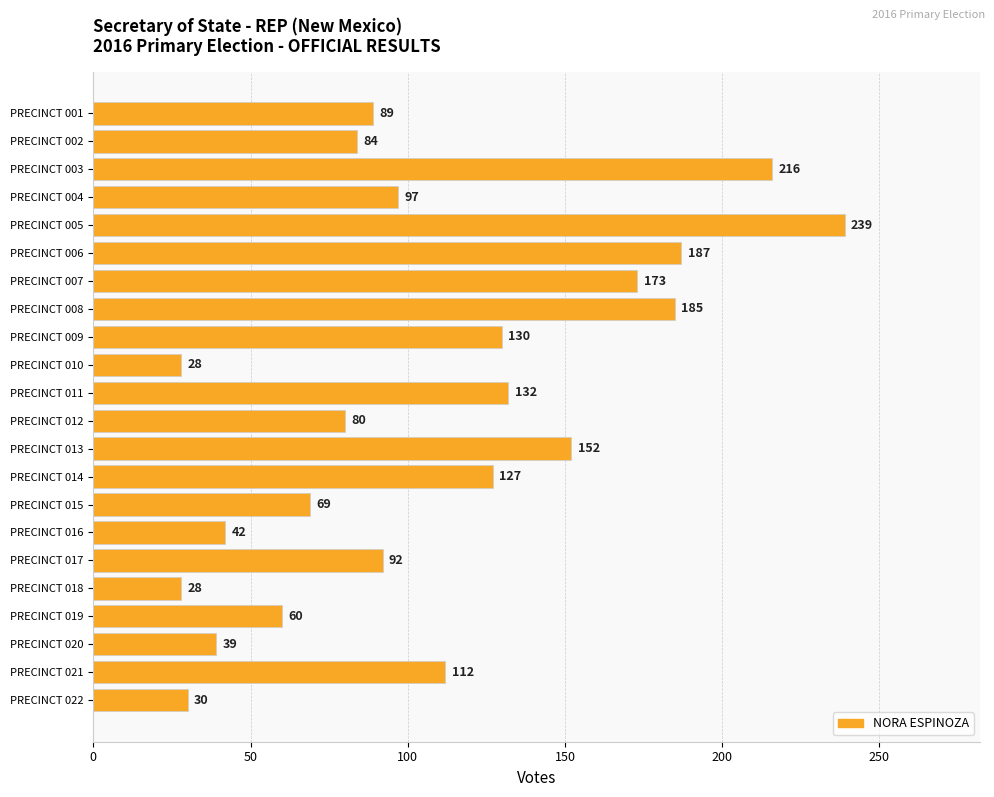

What is the change in value from PRECINCT 009 to PRECINCT 022?

-100